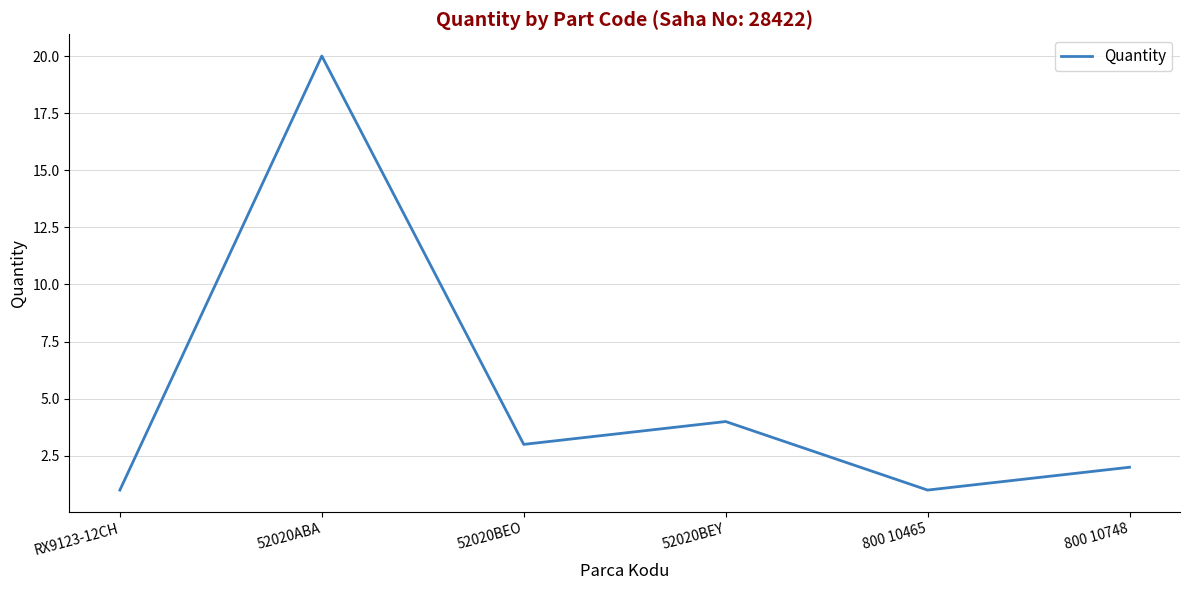

The value at 52020ABA is 20. True or false?

True